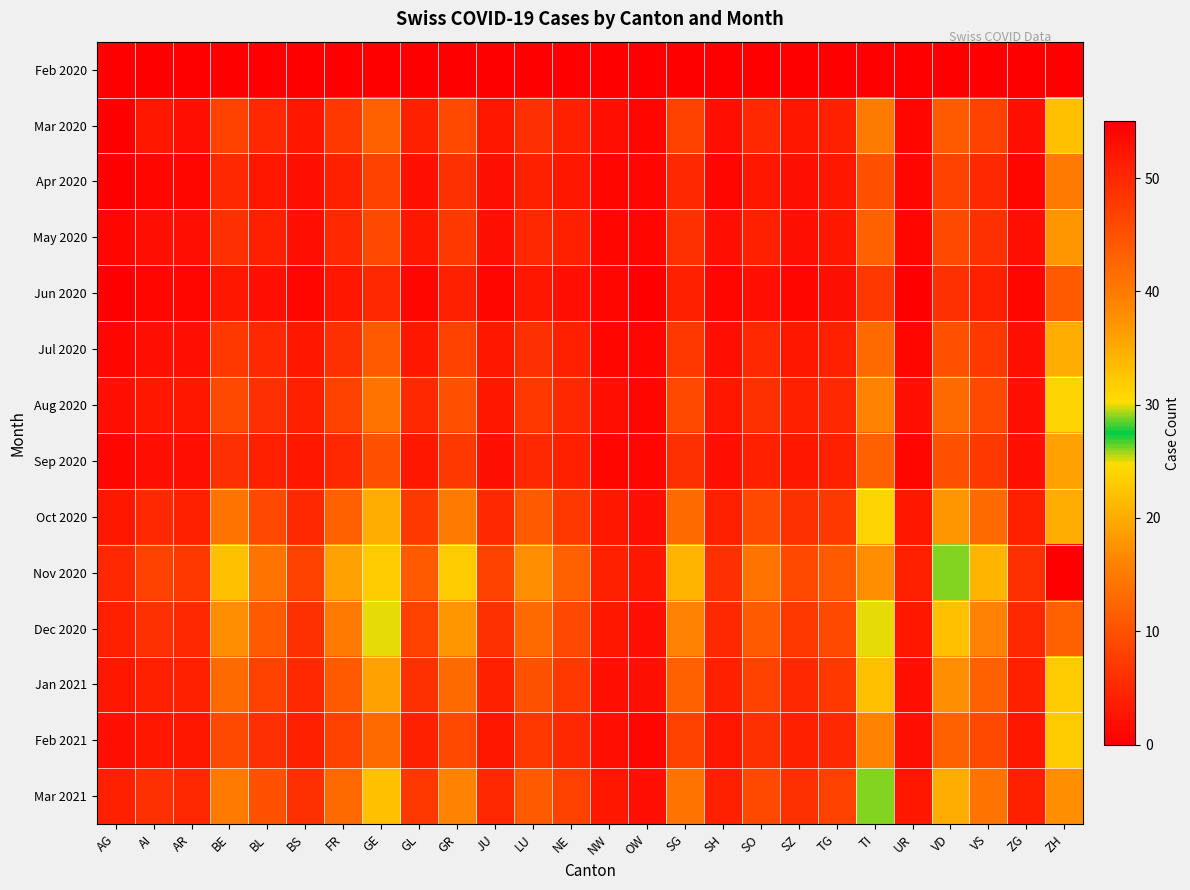

Reading left to right, list all the values displayed in this chart.

Feb 2020: AG=0	AI=0	AR=0	BE=0	BL=0	BS=0	FR=0	GE=0	GL=0	GR=0	JU=0	LU=0	NE=0	NW=0	OW=0	SG=0	SH=0	SO=0	SZ=0	TG=0	TI=0	UR=0	VD=0	VS=0	ZG=0	ZH=0
Mar 2020: AG=0	AI=3	AR=2	BE=8	BL=5	BS=3	FR=7	GE=12	GL=4	GR=9	JU=3	LU=6	NE=4	NW=2	OW=1	SG=8	SH=2	SO=5	SZ=3	TG=4	TI=15	UR=1	VD=11	VS=8	ZG=2	ZH=22
Apr 2020: AG=0	AI=1	AR=1	BE=5	BL=3	BS=2	FR=4	GE=8	GL=2	GR=6	JU=2	LU=4	NE=3	NW=1	OW=1	SG=5	SH=1	SO=3	SZ=2	TG=3	TI=10	UR=1	VD=8	VS=5	ZG=1	ZH=15
May 2020: AG=1	AI=2	AR=2	BE=6	BL=4	BS=2	FR=5	GE=9	GL=3	GR=7	JU=2	LU=5	NE=4	NW=1	OW=1	SG=6	SH=2	SO=4	SZ=2	TG=3	TI=12	UR=1	VD=9	VS=6	ZG=2	ZH=18
Jun 2020: AG=0	AI=1	AR=1	BE=3	BL=2	BS=1	FR=3	GE=5	GL=1	GR=4	JU=1	LU=3	NE=2	NW=1	OW=0	SG=4	SH=1	SO=2	SZ=1	TG=2	TI=7	UR=0	VD=6	VS=4	ZG=1	ZH=11
Jul 2020: AG=1	AI=2	AR=2	BE=7	BL=5	BS=3	FR=6	GE=11	GL=3	GR=8	JU=3	LU=6	NE=4	NW=1	OW=1	SG=7	SH=2	SO=5	SZ=3	TG=4	TI=13	UR=1	VD=10	VS=7	ZG=2	ZH=20
Aug 2020: AG=2	AI=3	AR=3	BE=9	BL=6	BS=4	FR=8	GE=14	GL=5	GR=10	JU=3	LU=7	NE=5	NW=2	OW=1	SG=9	SH=3	SO=6	SZ=4	TG=5	TI=16	UR=2	VD=13	VS=9	ZG=2	ZH=24
Sep 2020: AG=1	AI=2	AR=2	BE=6	BL=4	BS=3	FR=5	GE=10	GL=3	GR=7	JU=2	LU=5	NE=4	NW=1	OW=1	SG=6	SH=2	SO=4	SZ=3	TG=4	TI=12	UR=1	VD=10	VS=7	ZG=2	ZH=19
Oct 2020: AG=3	AI=5	AR=4	BE=14	BL=9	BS=5	FR=12	GE=20	GL=7	GR=15	JU=5	LU=11	NE=7	NW=3	OW=2	SG=13	SH=4	SO=9	SZ=6	TG=7	TI=24	UR=3	VD=18	VS=13	ZG=4	ZH=35
Nov 2020: AG=5	AI=8	AR=7	BE=22	BL=14	BS=8	FR=19	GE=32	GL=11	GR=23	JU=8	LU=17	NE=12	NW=4	OW=3	SG=21	SH=6	SO=14	SZ=9	TG=11	TI=38	UR=4	VD=29	VS=21	ZG=6	ZH=55
Dec 2020: AG=4	AI=6	AR=5	BE=17	BL=11	BS=6	FR=15	GE=25	GL=8	GR=18	JU=6	LU=13	NE=9	NW=3	OW=2	SG=16	SH=5	SO=11	SZ=7	TG=9	TI=30	UR=3	VD=22	VS=16	ZG=5	ZH=43
Jan 2021: AG=3	AI=4	AR=4	BE=13	BL=8	BS=5	FR=11	GE=19	GL=6	GR=13	JU=4	LU=10	NE=7	NW=2	OW=2	SG=12	SH=4	SO=8	SZ=5	TG=7	TI=22	UR=2	VD=17	VS=12	ZG=4	ZH=32
Feb 2021: AG=2	AI=3	AR=3	BE=9	BL=6	BS=4	FR=8	GE=13	GL=4	GR=9	JU=3	LU=7	NE=5	NW=2	OW=1	SG=8	SH=3	SO=6	SZ=4	TG=5	TI=16	UR=2	VD=12	VS=9	ZG=3	ZH=23
Mar 2021: AG=4	AI=6	AR=5	BE=15	BL=10	BS=6	FR=13	GE=22	GL=7	GR=16	JU=5	LU=11	NE=8	NW=3	OW=2	SG=14	SH=4	SO=9	SZ=6	TG=8	TI=26	UR=3	VD=20	VS=14	ZG=4	ZH=38